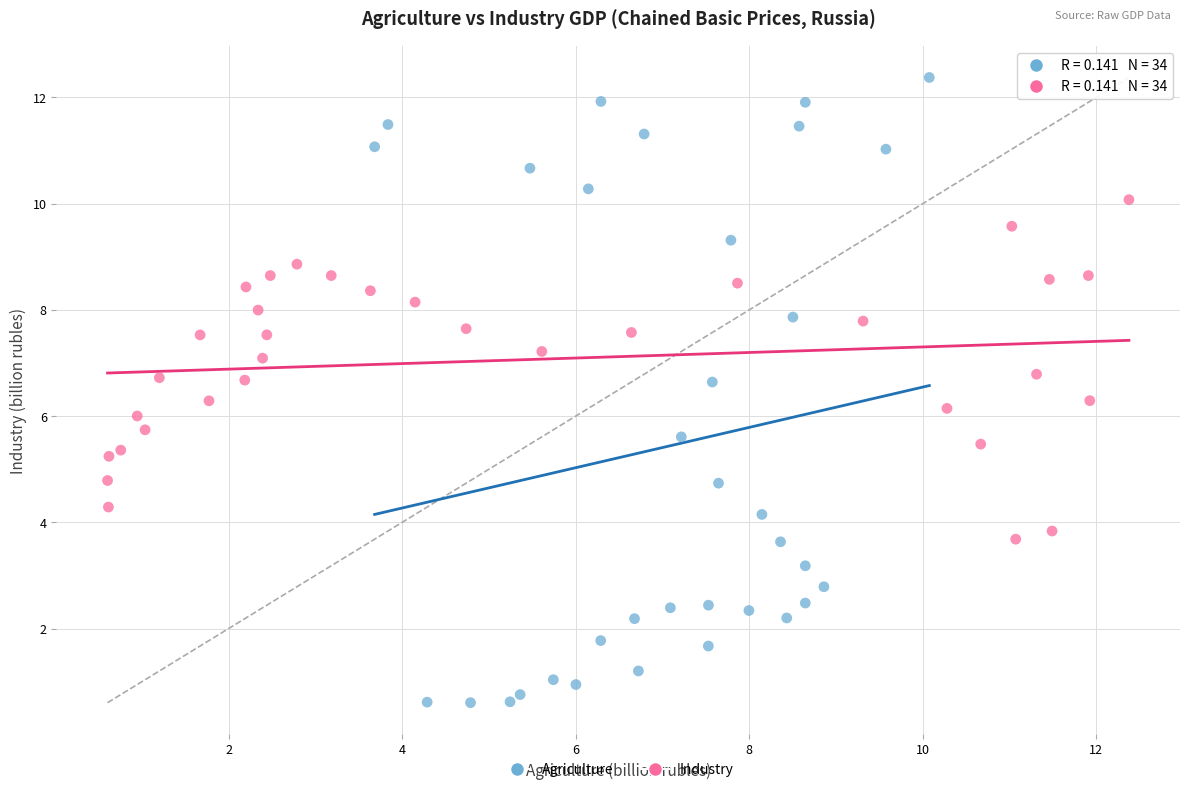

Which series has the largest Y range (max minus min)?

Agriculture